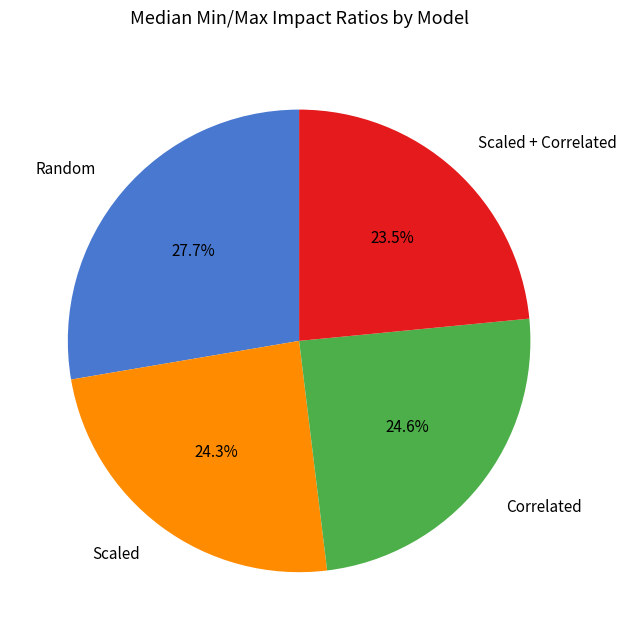

What portion of the pie excludes Random?

72.3%